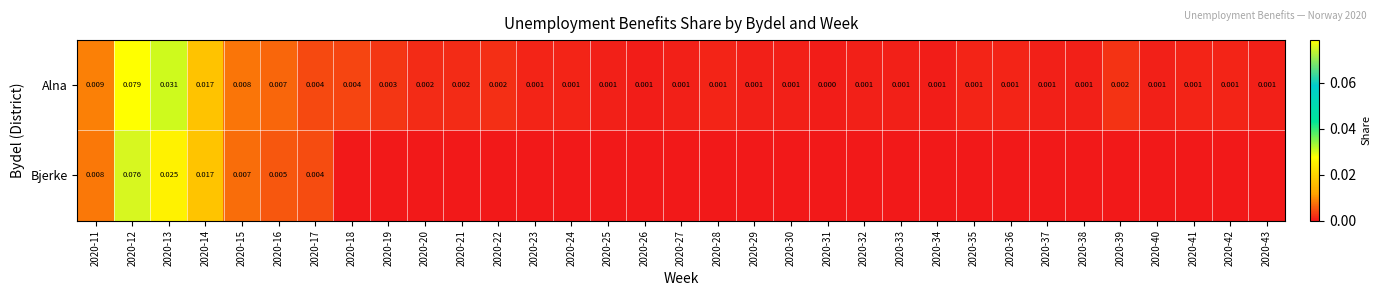

The Bjerke series shows 0.0 at 2020-38. True or false?

True